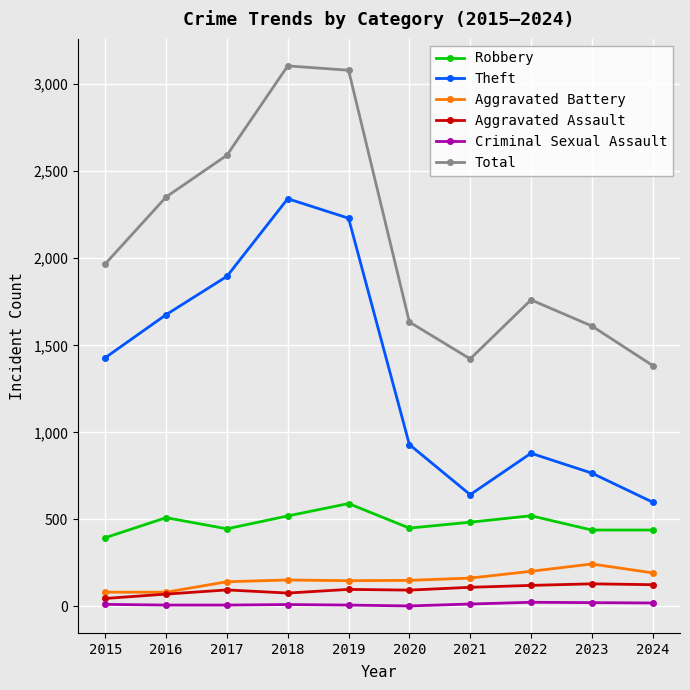

The value of Robbery at 2018 is 318. True or false?

False